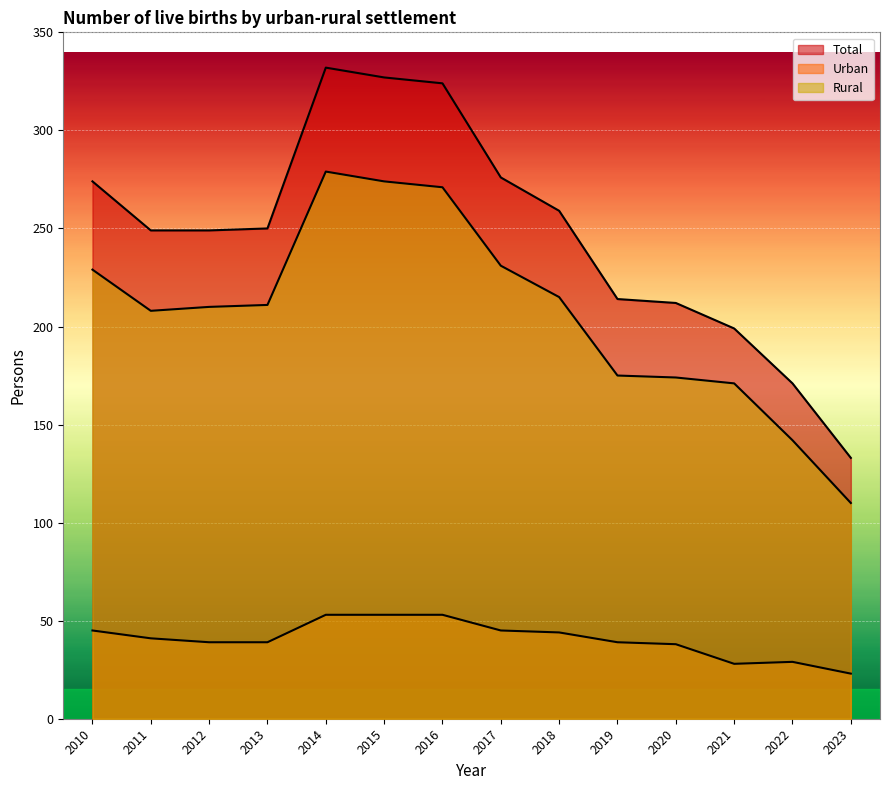

Where is the first local minimum for Rural?

2011